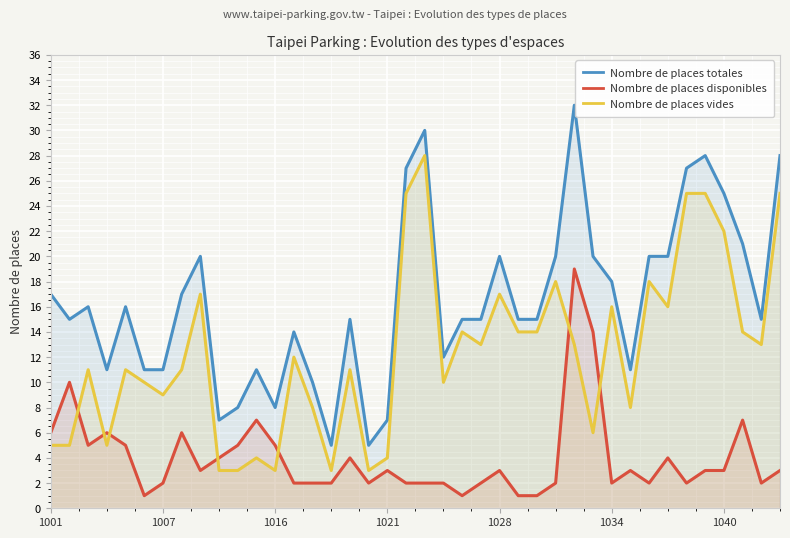

True or false: available_spaces and parking_spaces cross at least once.

False